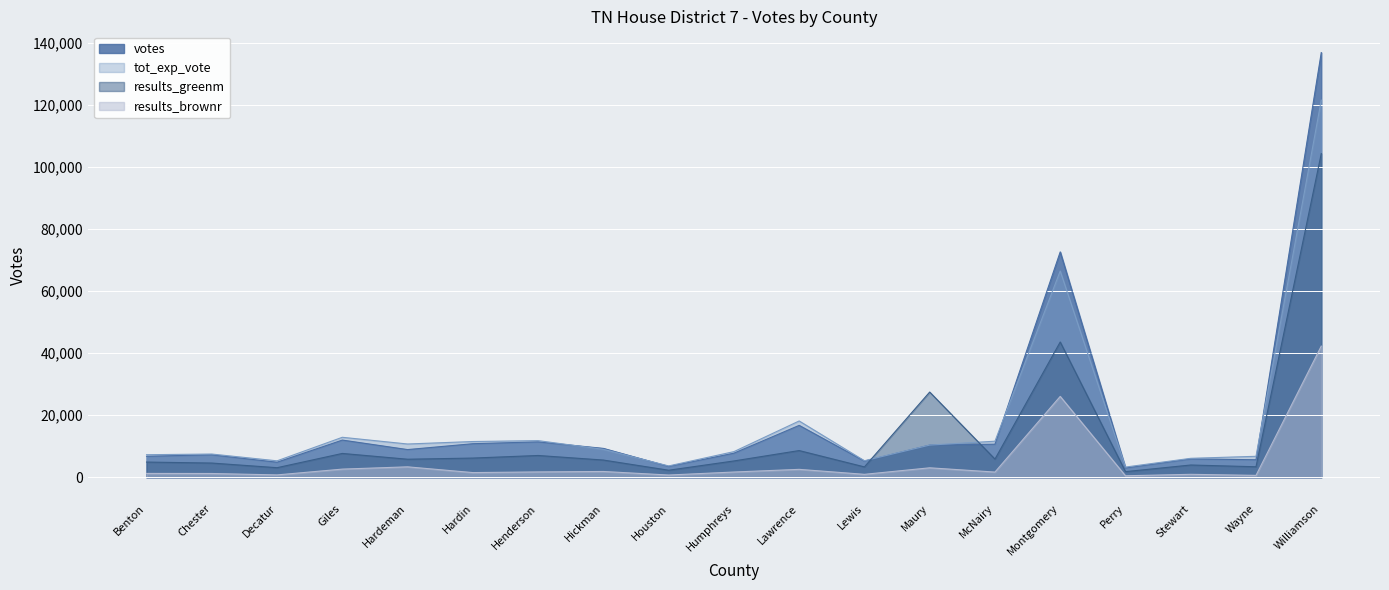

What is the average value of the votes series?

18419